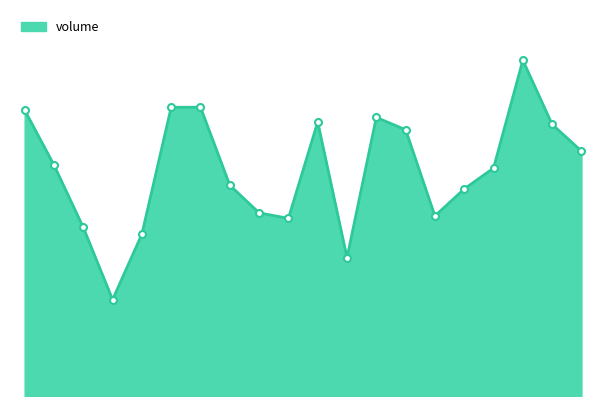

List the labels in order of value, largest first.

2022-11-29, 2022-11-14, 2022-11-11, 2022-11-04, 2022-11-22, 2022-11-18, 2022-11-30, 2022-11-23, 2022-12-01, 2022-11-07, 2022-11-28, 2022-11-15, 2022-11-25, 2022-11-16, 2022-11-24, 2022-11-17, 2022-11-08, 2022-11-10, 2022-11-21, 2022-11-09